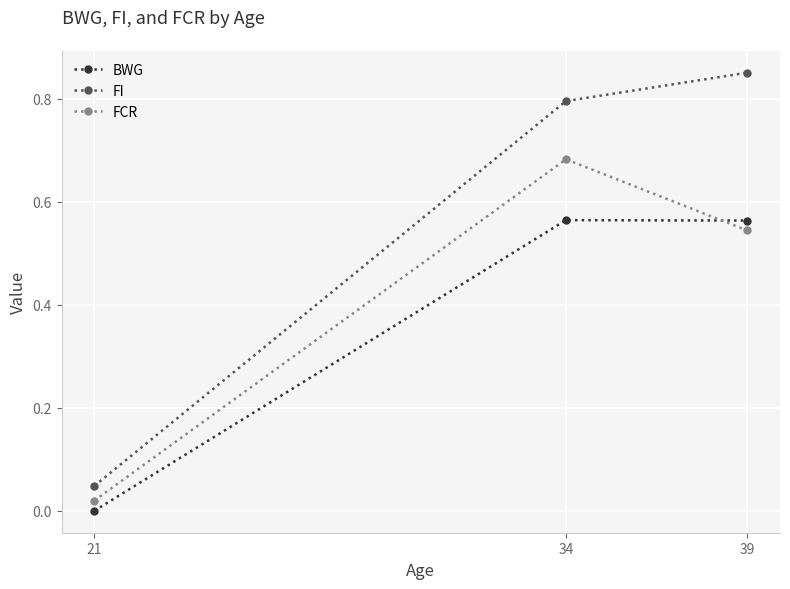

Between 34 and 39, which series saw the biggest shift?

FCR